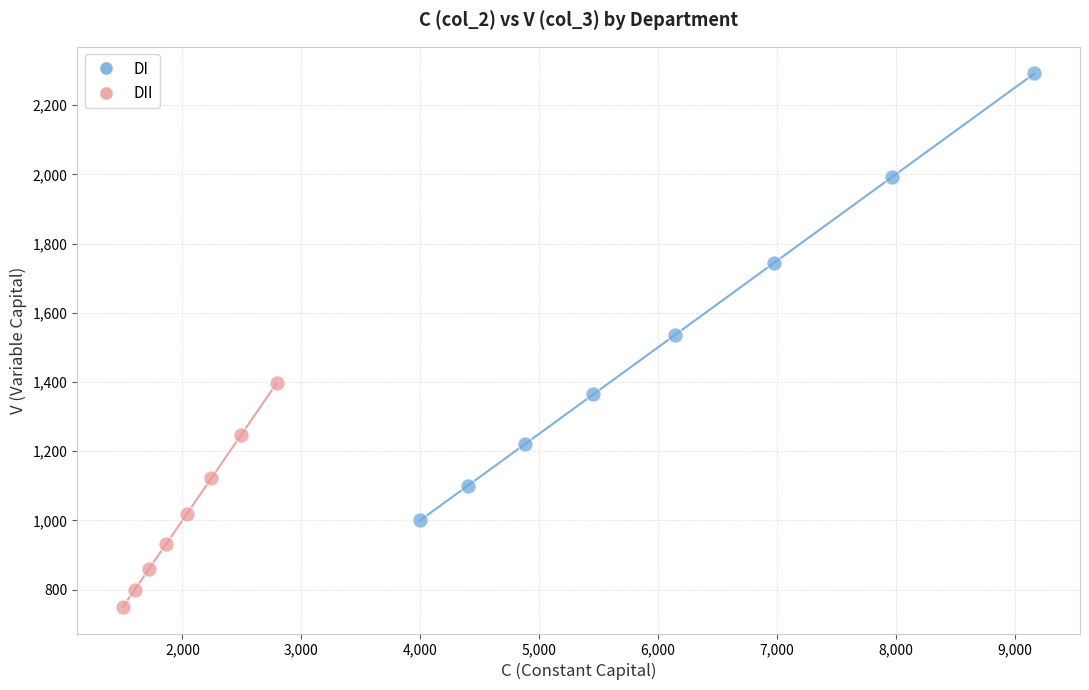

Which series reaches the maximum Y coordinate?

DI